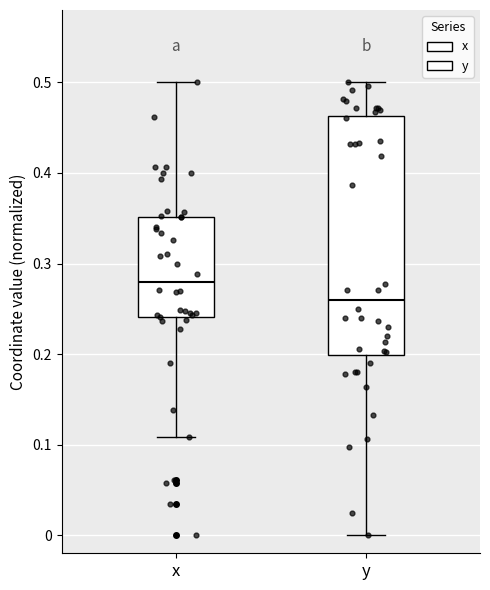

Reading left to right, read every box against the y-axis: the position of its median line, the range the box covers, and the ends of its whiskers. The values are not printed on the chart, so give them approximately, as read against the axis.

x: median 0.28, box 0.24 to 0.35, whiskers 0.11 to 0.50
y: median 0.26, box 0.20 to 0.46, whiskers 0.00 to 0.50